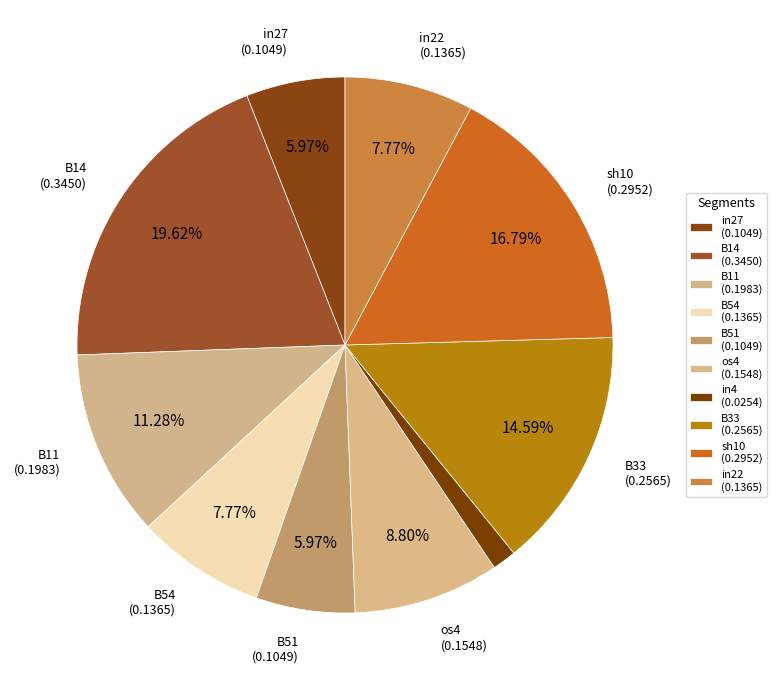

How many segments does this pie chart have?

10